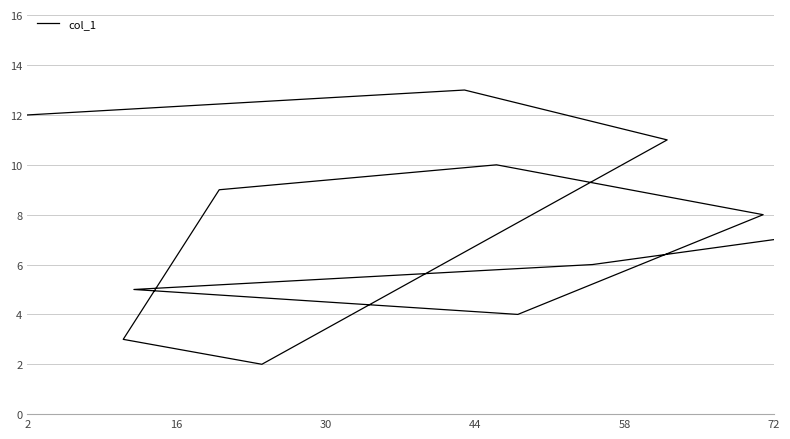

Does the chart display data point markers on the line(s)?

No